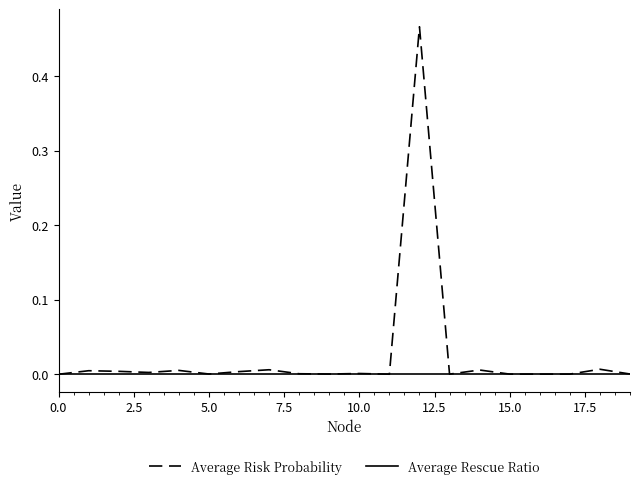

Which series has the largest range (max minus min)?

Average Risk Probability